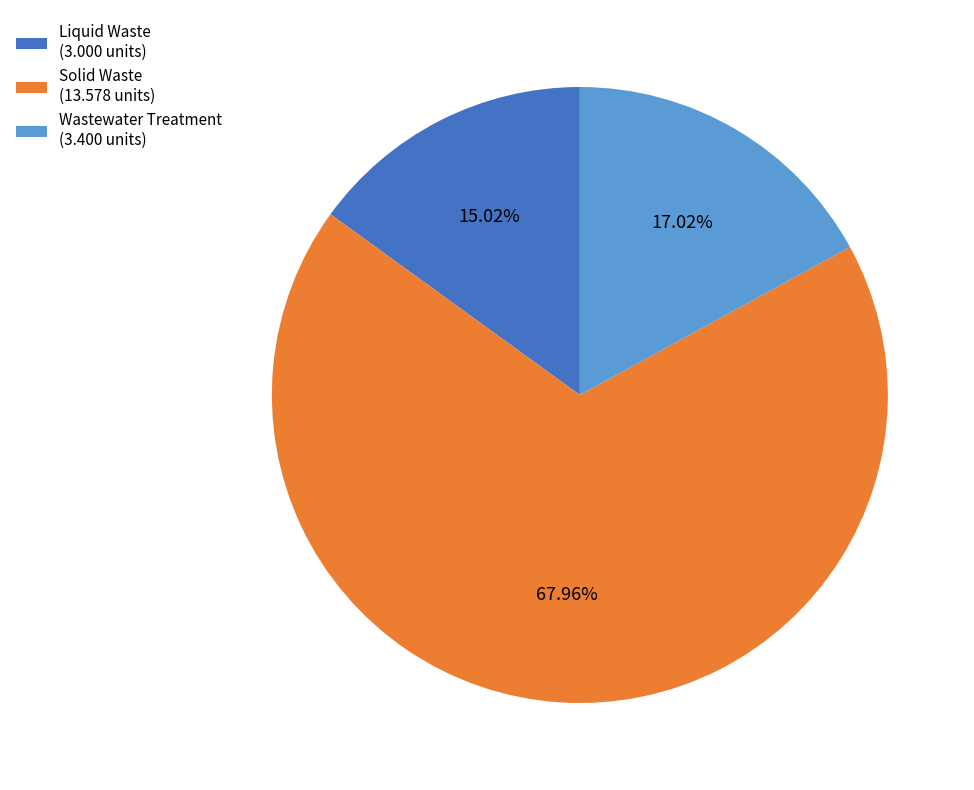

To the nearest percent, what is the combined percentage of Liquid Waste and Solid Waste?

83%